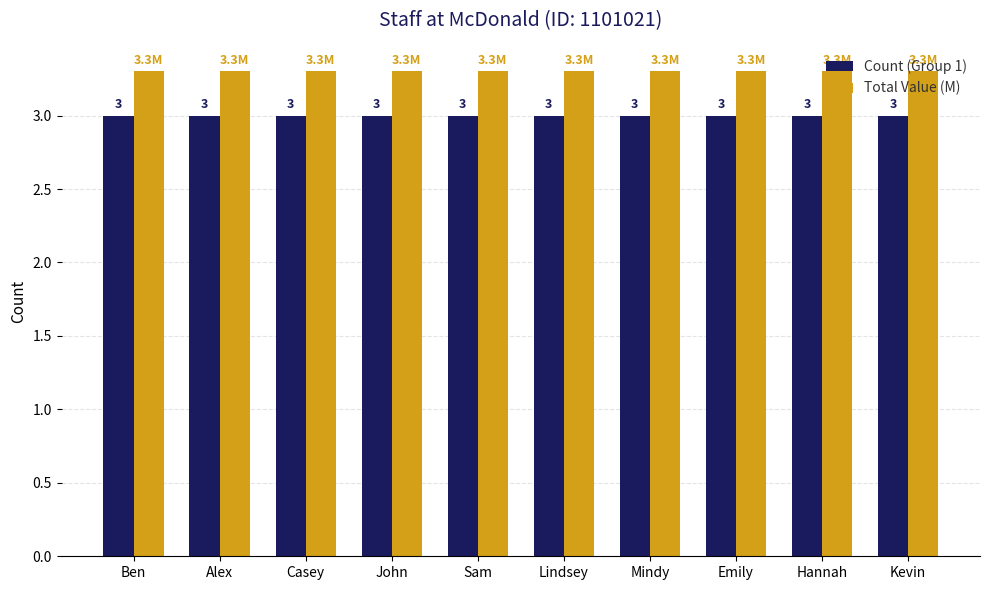

Are the bars horizontal?

No